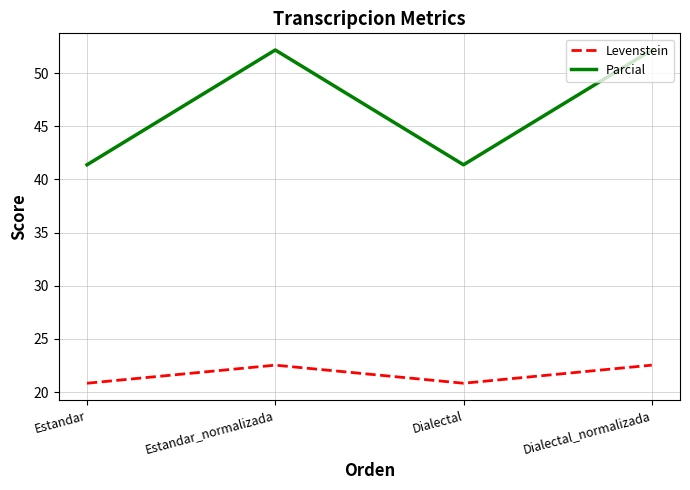

Reading left to right, list all the values displayed in this chart.

Levenstein: Estandar=20.8	Estandar_normalizada=22.5	Dialectal=20.8	Dialectal_normalizada=22.5
Parcial: Estandar=41.4	Estandar_normalizada=52.2	Dialectal=41.4	Dialectal_normalizada=52.2